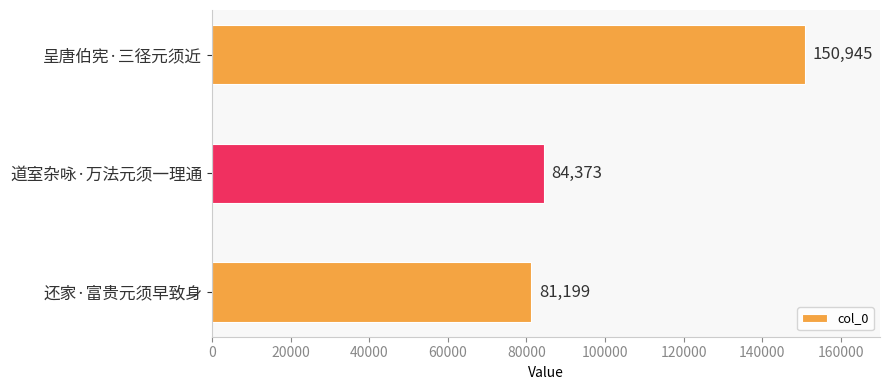

At which category does the chart reach its minimum across all series?

还家·富贵元须早致身